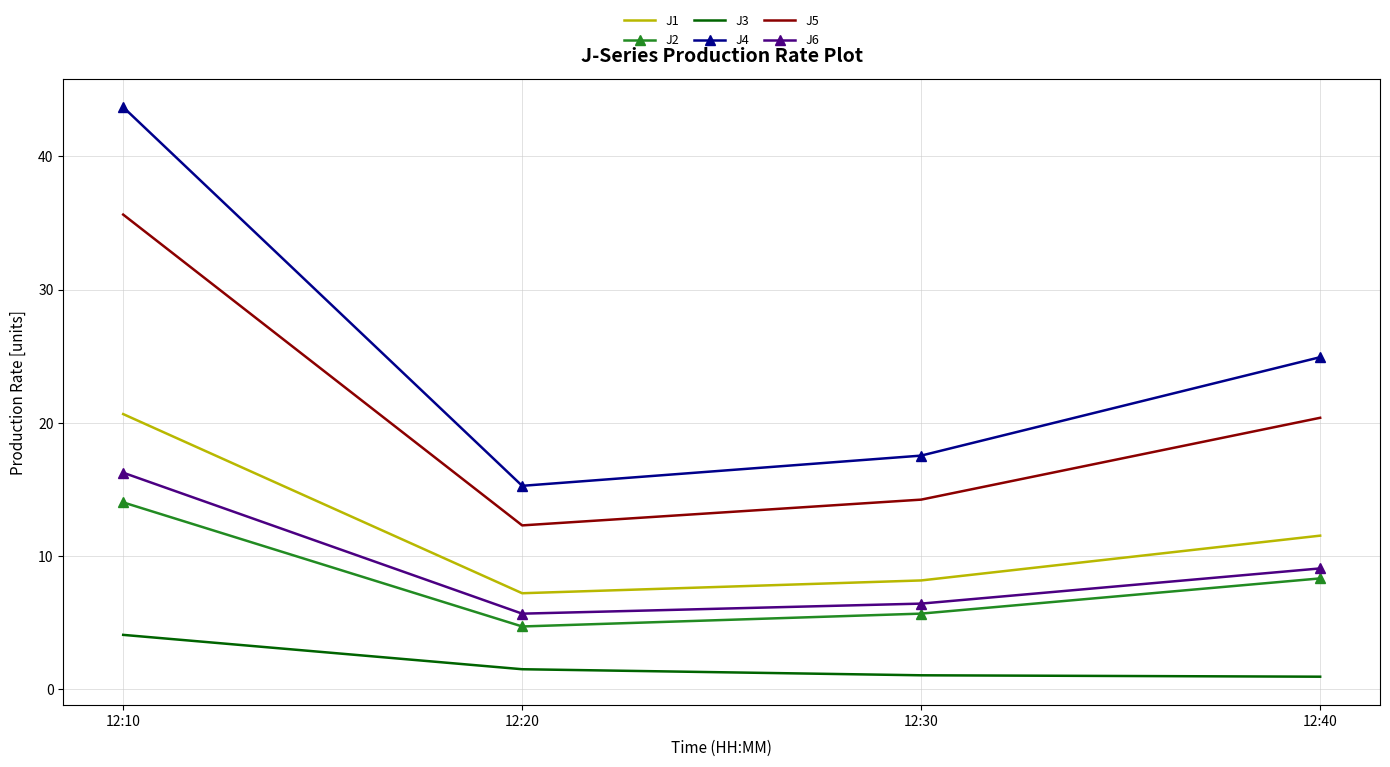

What is the highest value of the J6 series?

16.3